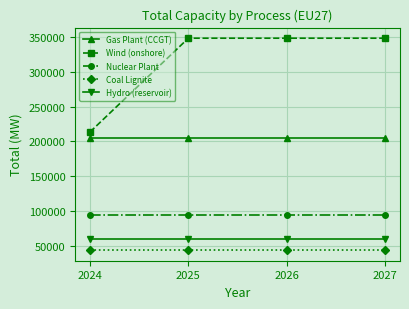

What is the value of the Nuclear Plant point at the 3rd from the left?

94200.0